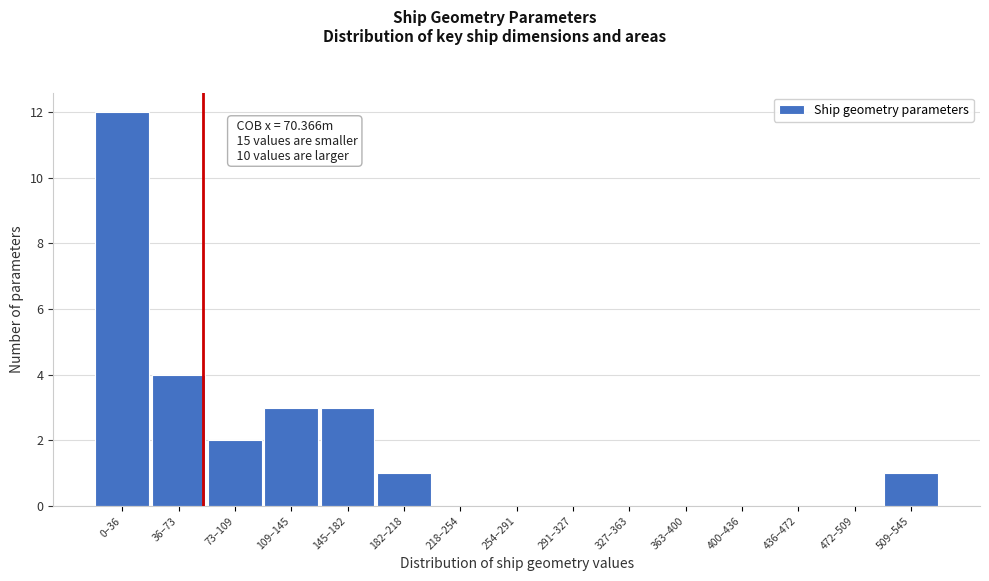

Reading left to right, extract all data points from this chart.

0–36=12	36–73=4	73–109=2	109–145=3	145–182=3	182–218=1	218–254=0	254–291=0	291–327=0	327–363=0	363–400=0	400–436=0	436–472=0	472–509=0	509–545=1